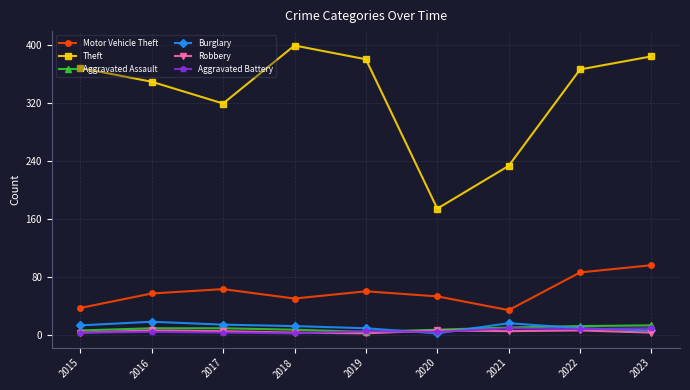

How many lines are shown in the chart?

6